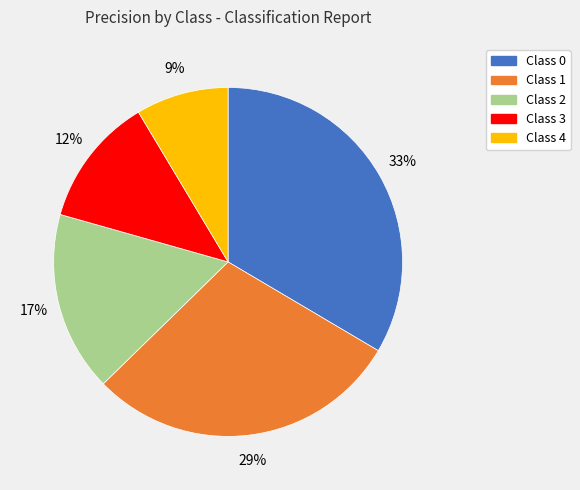

Does any single category account for the majority?

No